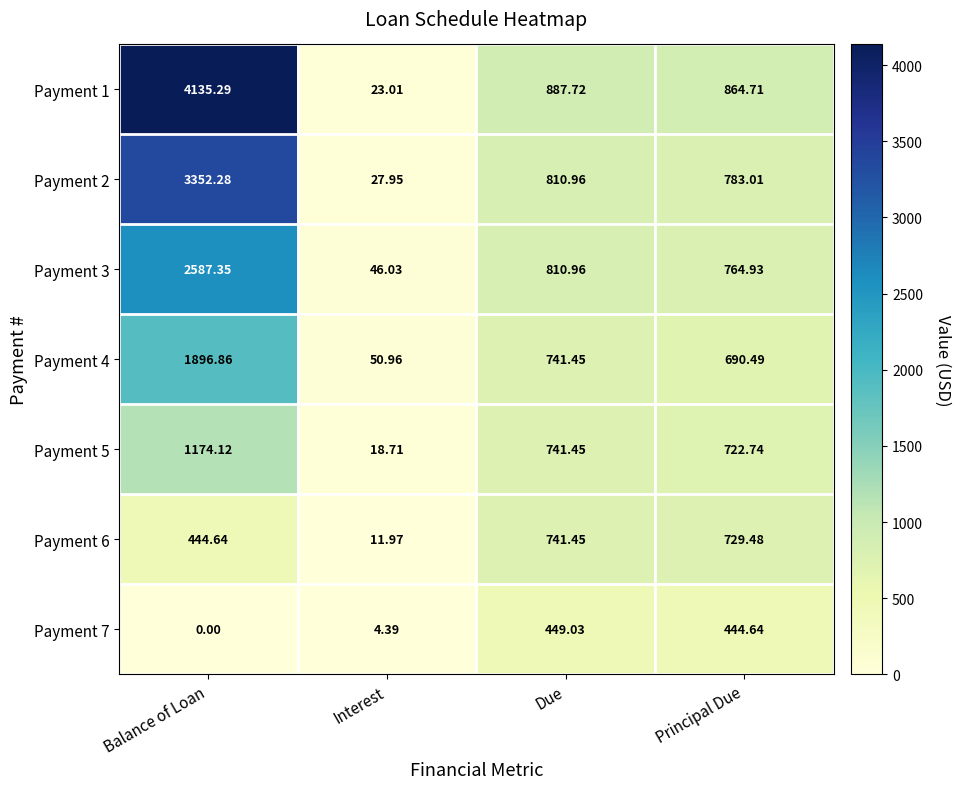

Rank the series by their maximum value, from highest to lowest.

Payment 1, Payment 2, Payment 3, Payment 4, Payment 5, Payment 6, Payment 7